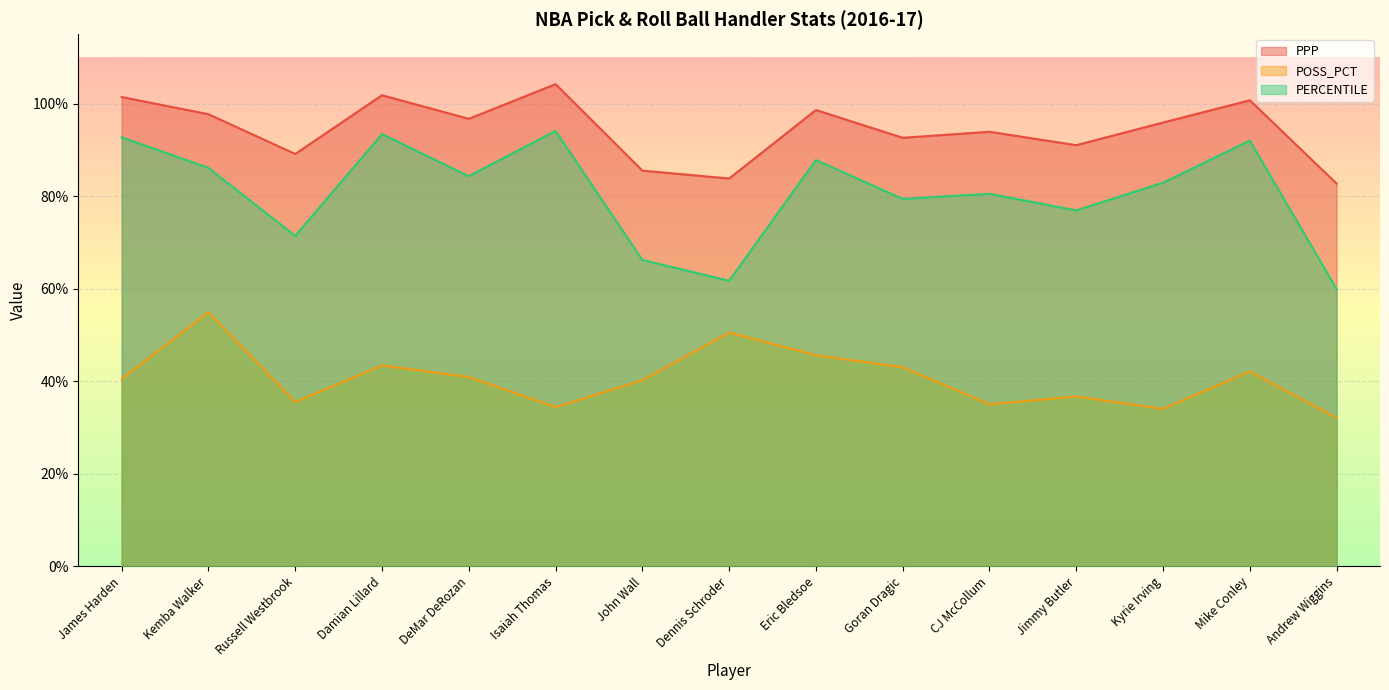

List the series in order of their overall mean, highest first.

PPP, PERCENTILE, POSS_PCT